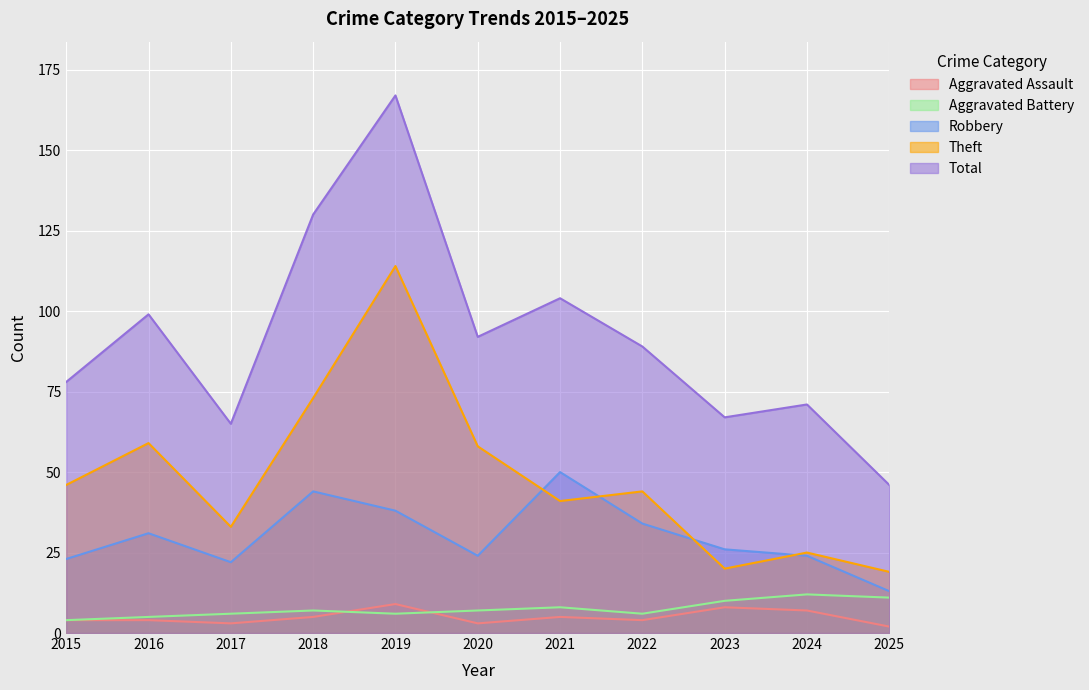

How many interior local peaks does the Aggravated Assault series have?

3